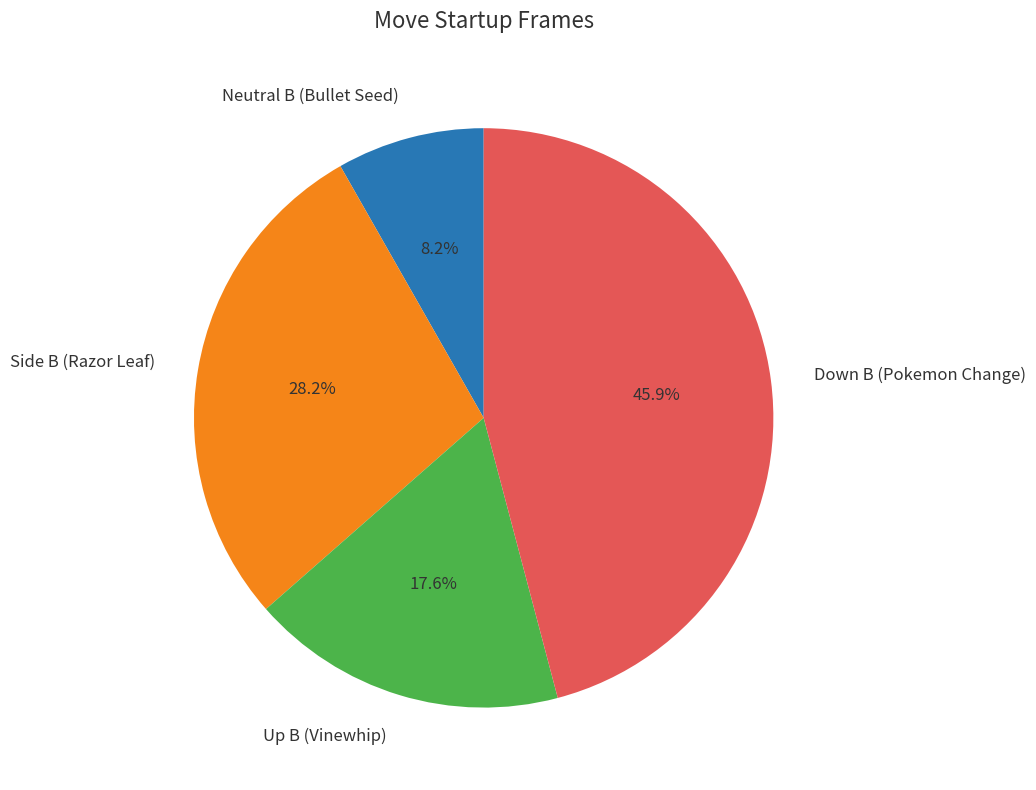

To the nearest percent, what percentage of the pie is Down B (Pokemon Change)?

46%